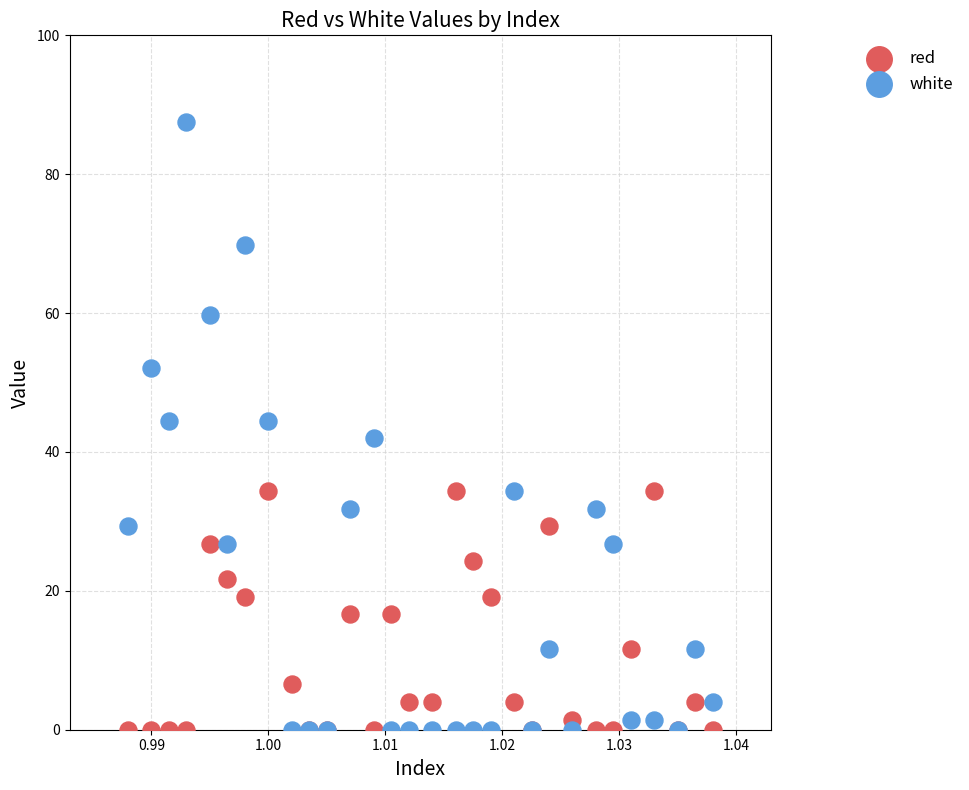

Which series contains the highest Y value?

white